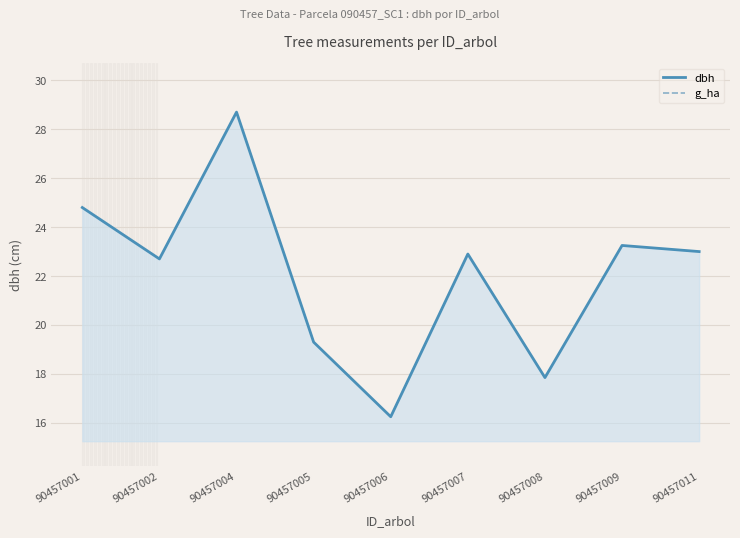

Where is g_ha nearest to the value 0?

90457002